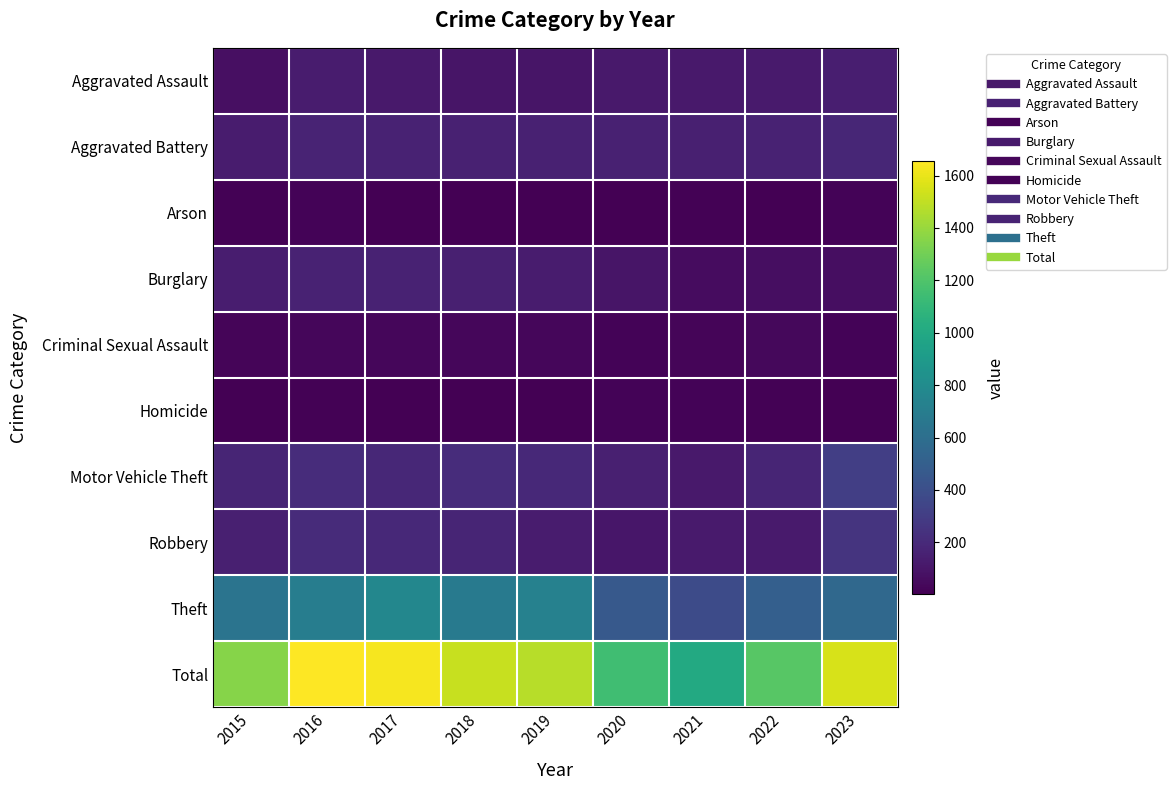

At which category is the sum across all series the highest?

2016